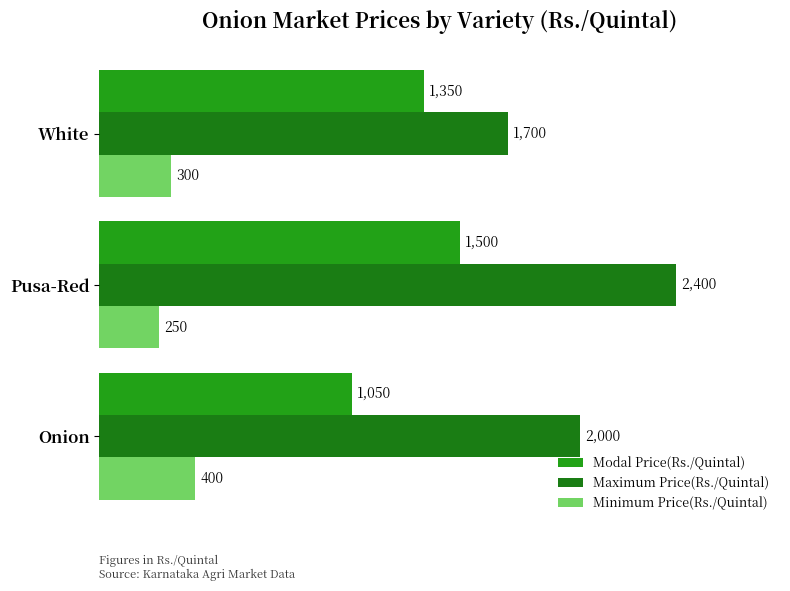

Which category has the lowest value in the Maximum Price(Rs./Quintal) series?

White